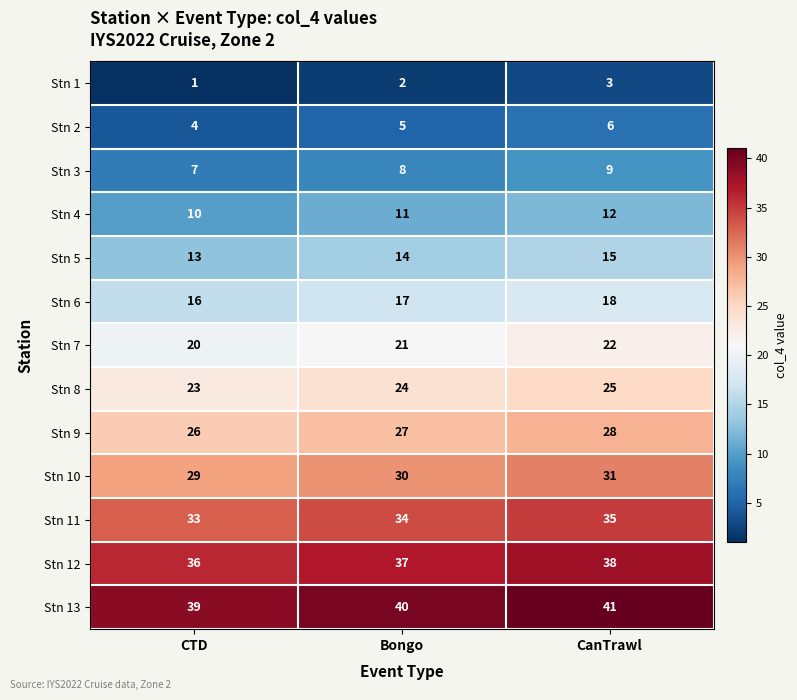

True or false: Stn 4 has a value of 2 at CTD.

False